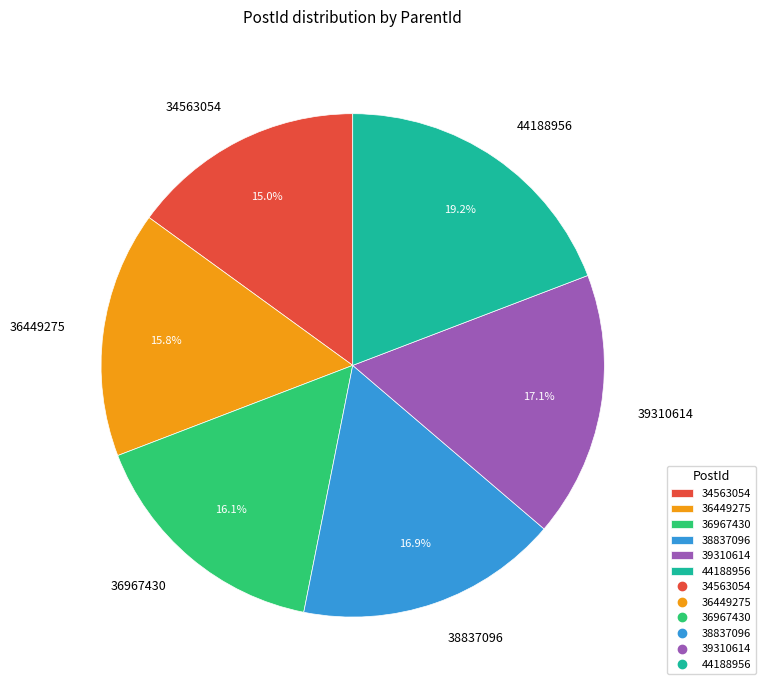

What is the smallest slice in the pie chart?

34563054